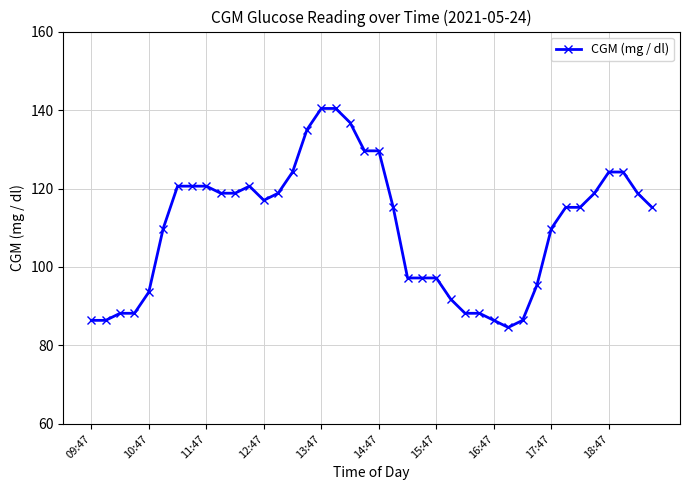

What is the value of the 12th point from the left?

120.6